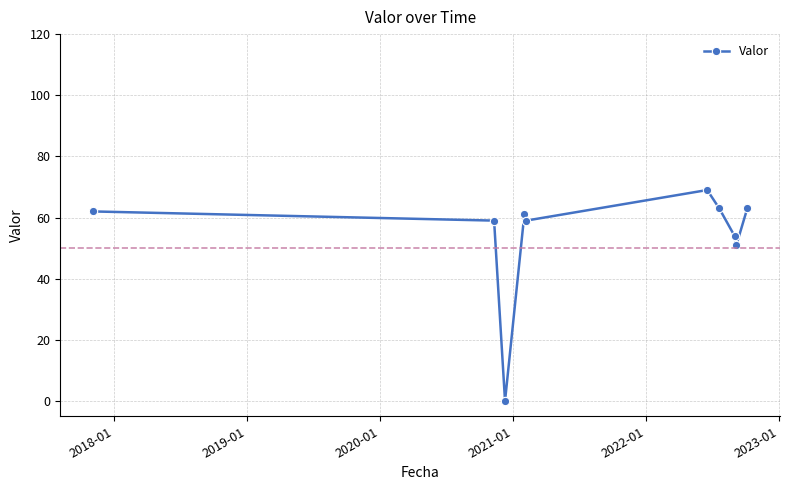

How many points are lower than both their immediate neighbors (excluding endpoints)?

3